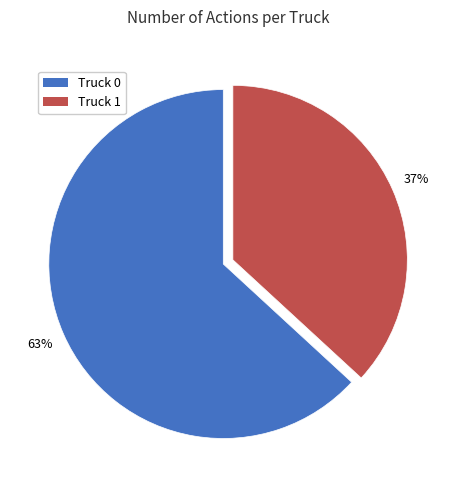

To the nearest percent, what is the combined percentage of Truck 0 and Truck 1?

100%